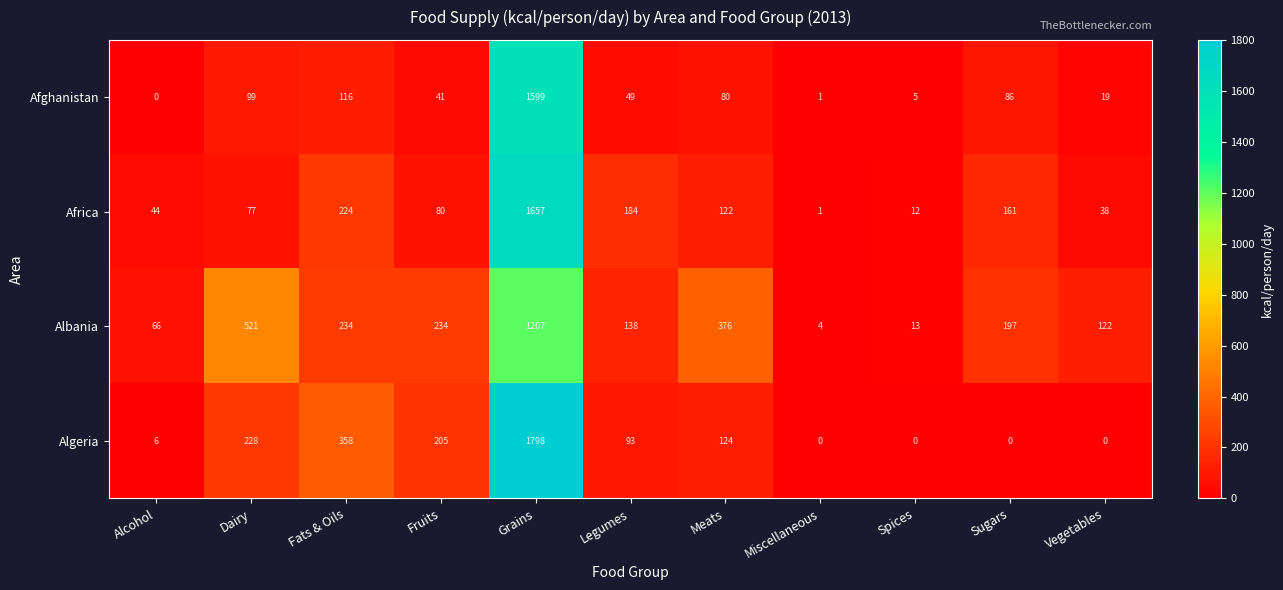

Rank the series at Dairy from lowest to highest value.

Africa, Afghanistan, Algeria, Albania